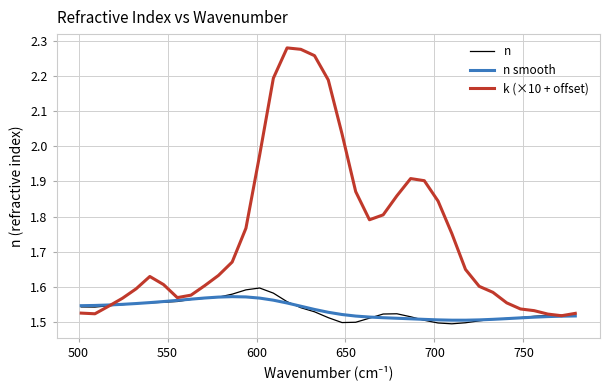

Which series has the widest spread of values?

k (×10 + offset)